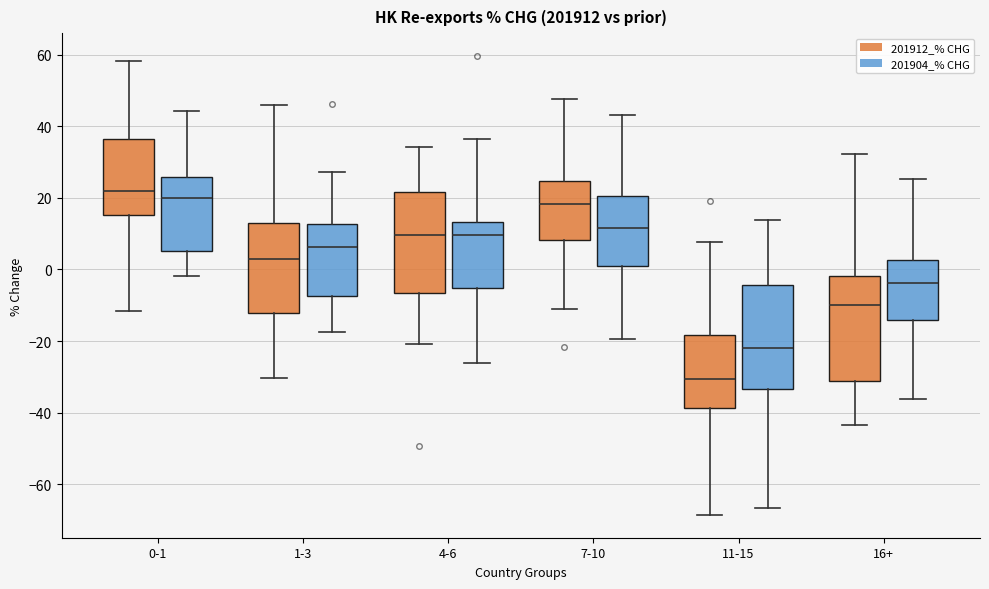

Reading left to right, transcribe this box plot: for each box, give where its median line is, the range the box spans, and where its two whiskers end, as read against the y-axis. The values are not printed on the chart, so give them approximately, as read against the axis.

0-1 (201912_% CHG): median 22, box 16 to 36, whiskers -12 to 58
0-1 (201904_% CHG): median 20, box 6 to 26, whiskers -2 to 44
1-3 (201912_% CHG): median 4, box -12 to 14, whiskers -30 to 46
1-3 (201904_% CHG): median 6, box -8 to 12, whiskers -18 to 28
4-6 (201912_% CHG): median 10, box -6 to 22, whiskers -20 to 34
4-6 (201904_% CHG): median 10, box -6 to 14, whiskers -26 to 36
7-10 (201912_% CHG): median 18, box 8 to 24, whiskers -12 to 48
7-10 (201904_% CHG): median 12, box 0 to 20, whiskers -20 to 44
11-15 (201912_% CHG): median -30, box -38 to -18, whiskers -68 to 8
11-15 (201904_% CHG): median -22, box -34 to -4, whiskers -66 to 14
16+ (201912_% CHG): median -10, box -32 to -2, whiskers -44 to 32
16+ (201904_% CHG): median -4, box -14 to 2, whiskers -36 to 26